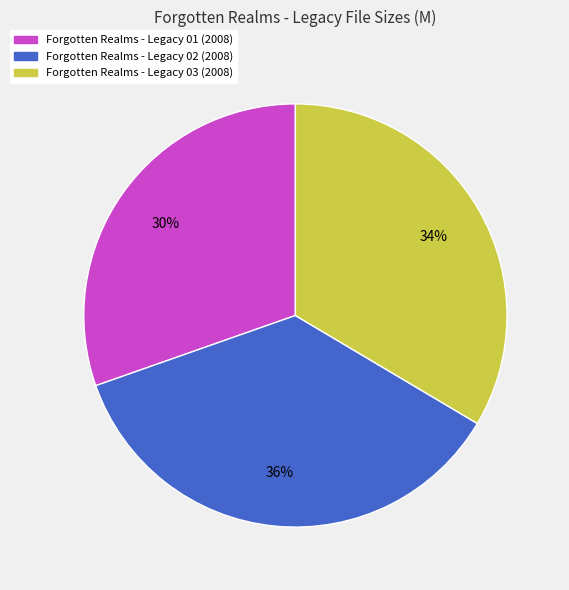

To the nearest percent, what percentage of the pie is Forgotten Realms - Legacy 03 (2008)?

34%